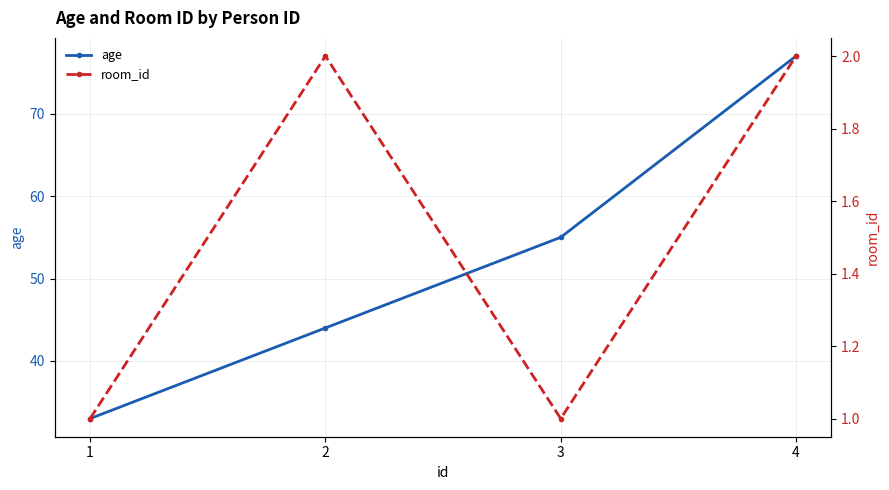

What is the highest value of the room_id series?

2